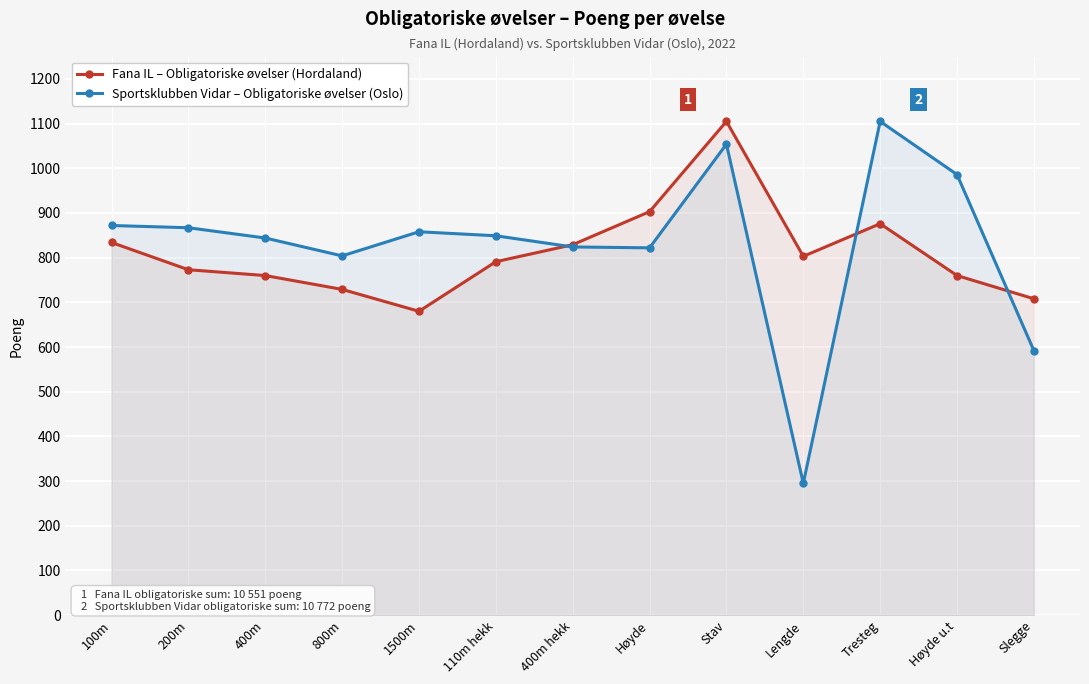

What is the label of the 10th point from the right?

800m